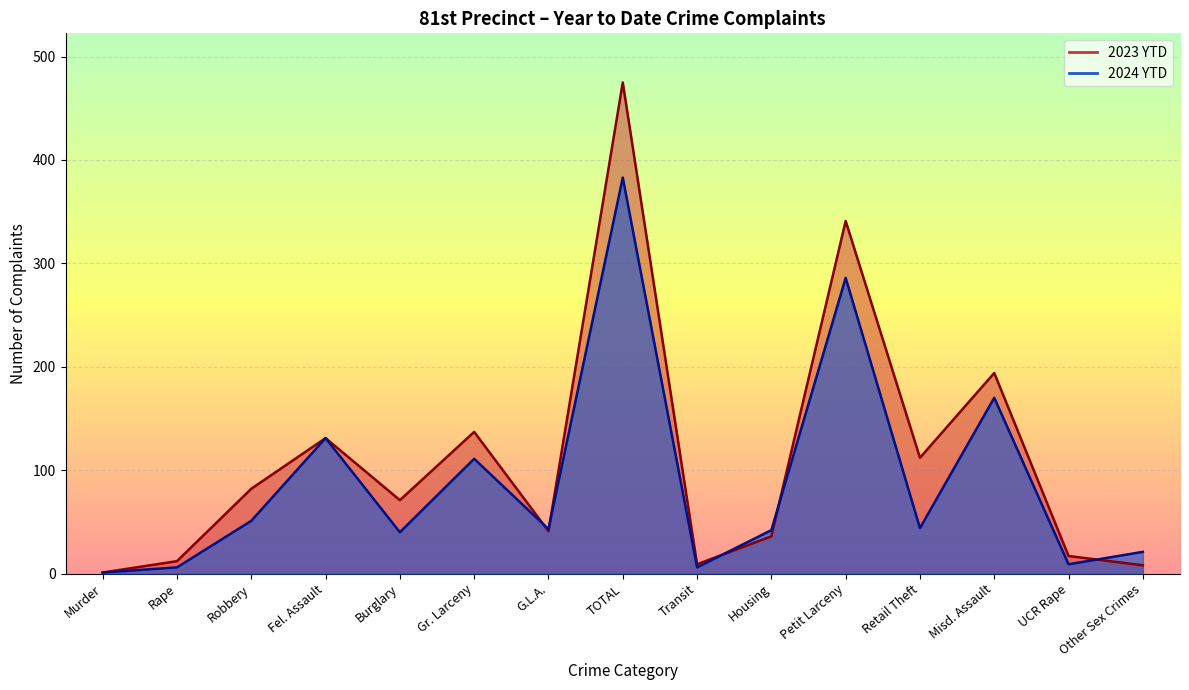

How many values in the 2023 YTD series exceed 71?

7